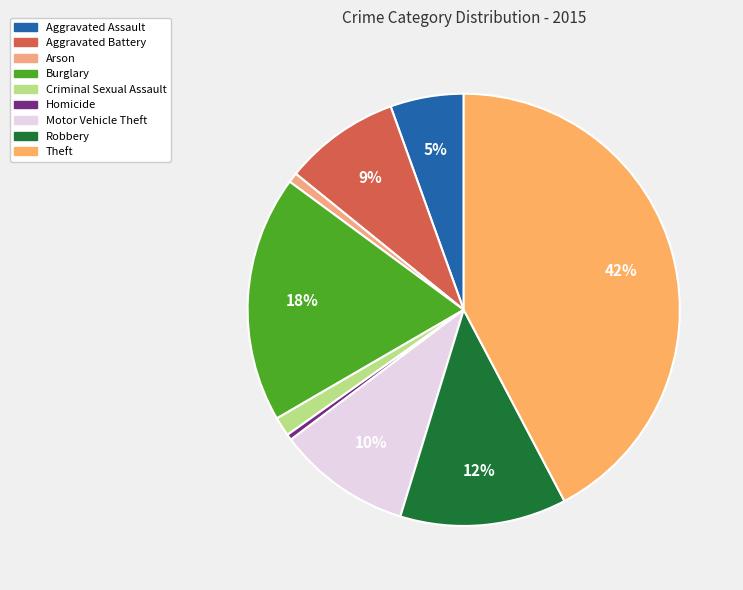

To the nearest percent, what is the difference between the largest and smallest slice percentages?

42%